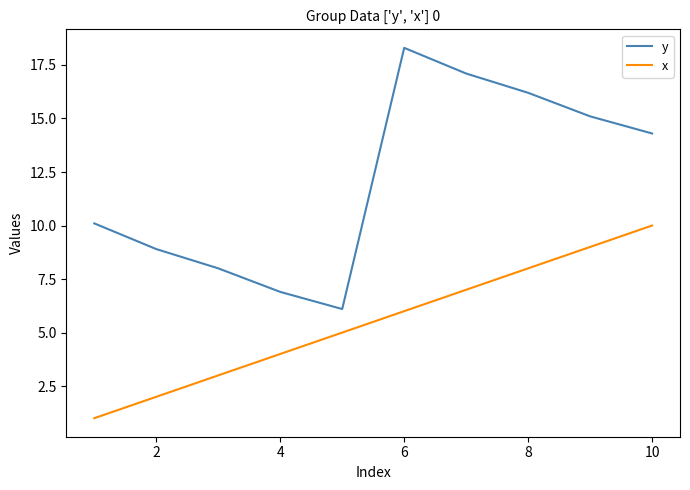

True or false: y and x intersect in this chart.

False